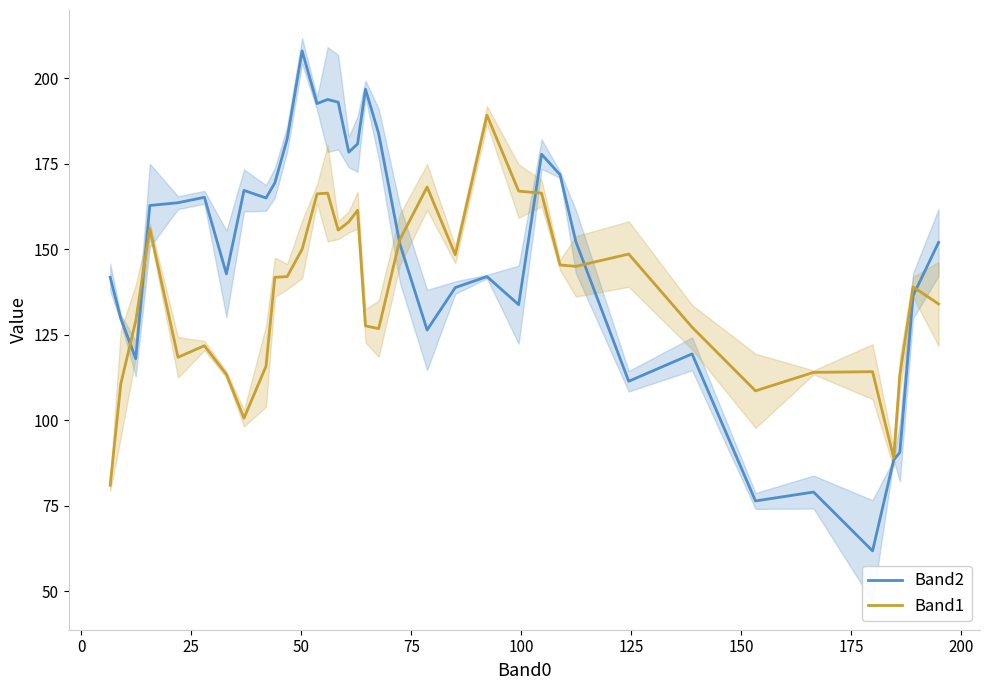

How many lines are shown in the chart?

2